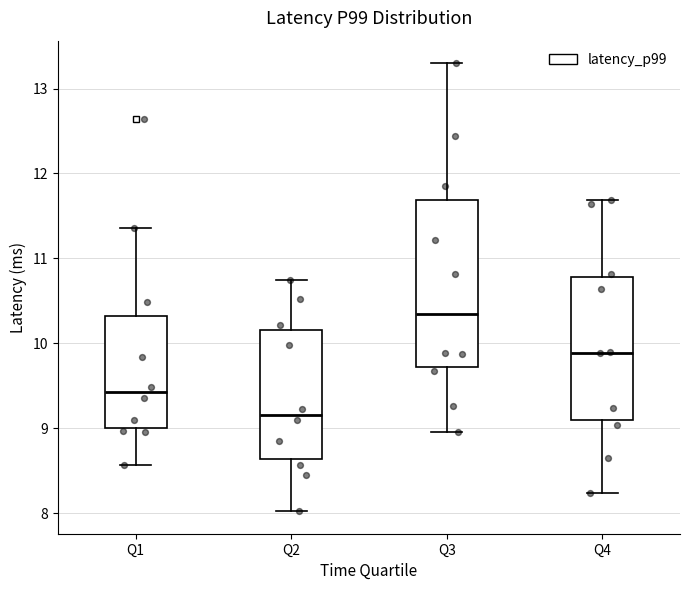

Where does the median line of the box for Q2 sit on the y-axis? The values are not printed on the chart, so give them approximately, as read against the axis.

9.2